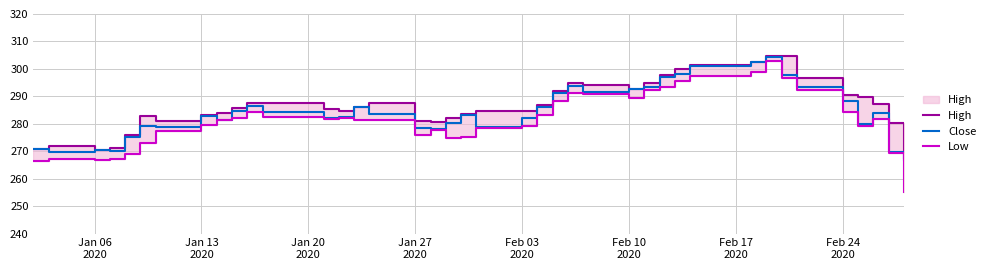

What is the maximum value for Close?

304.3